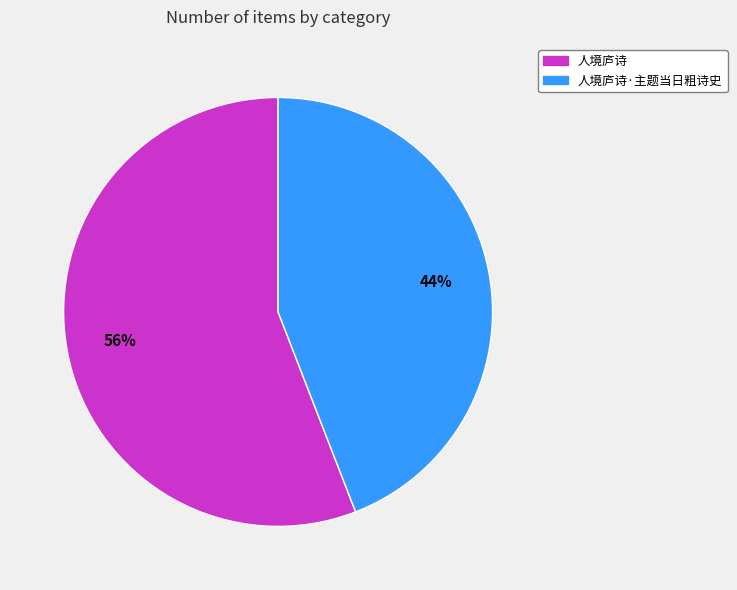

How many slices are in this pie chart?

2